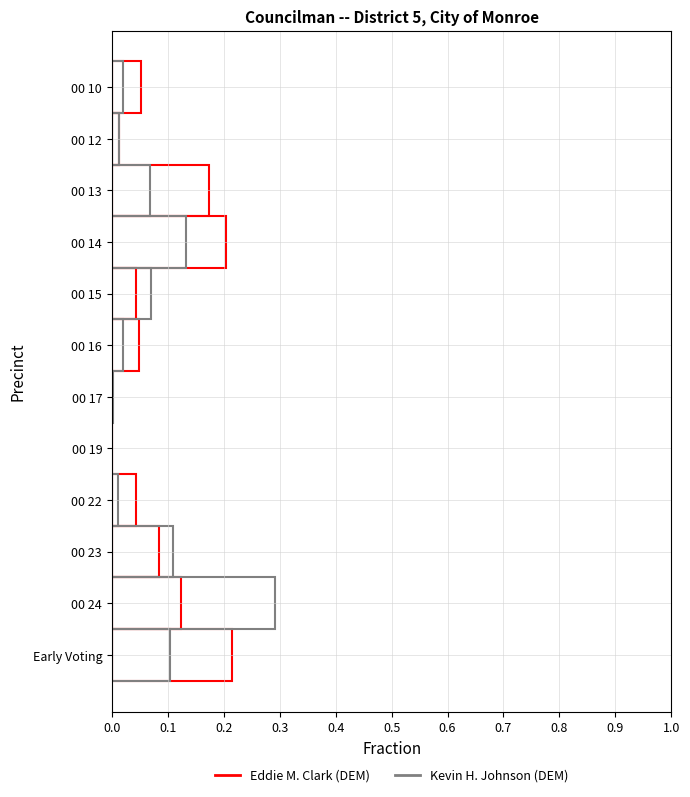

Is it true that Kevin H. Johnson (DEM) equals 0.1 at 00 15?

False